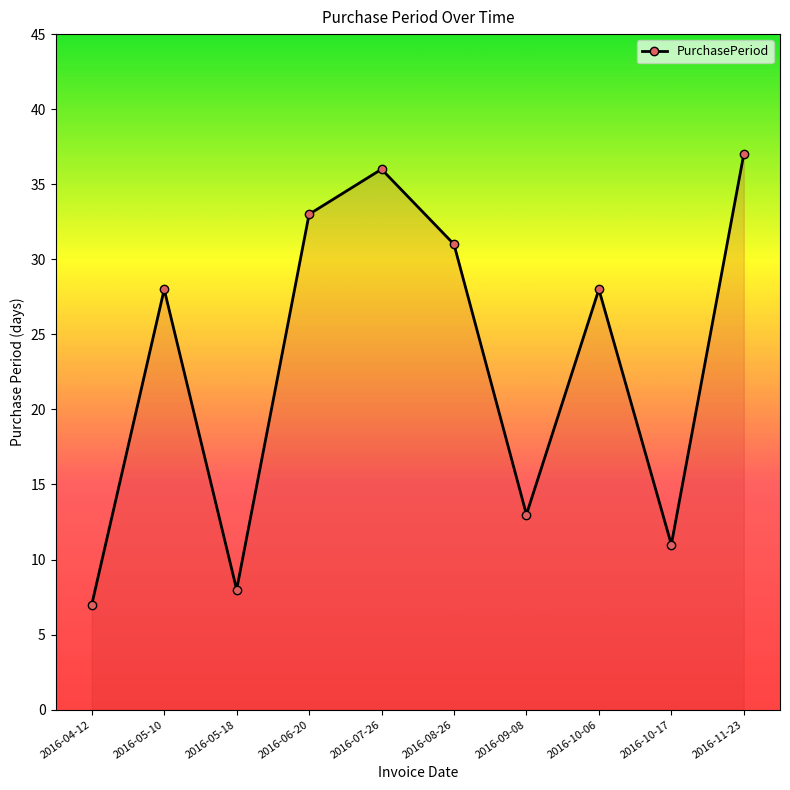

What is the change in value from 2016-04-12 to 2016-08-26?

+24